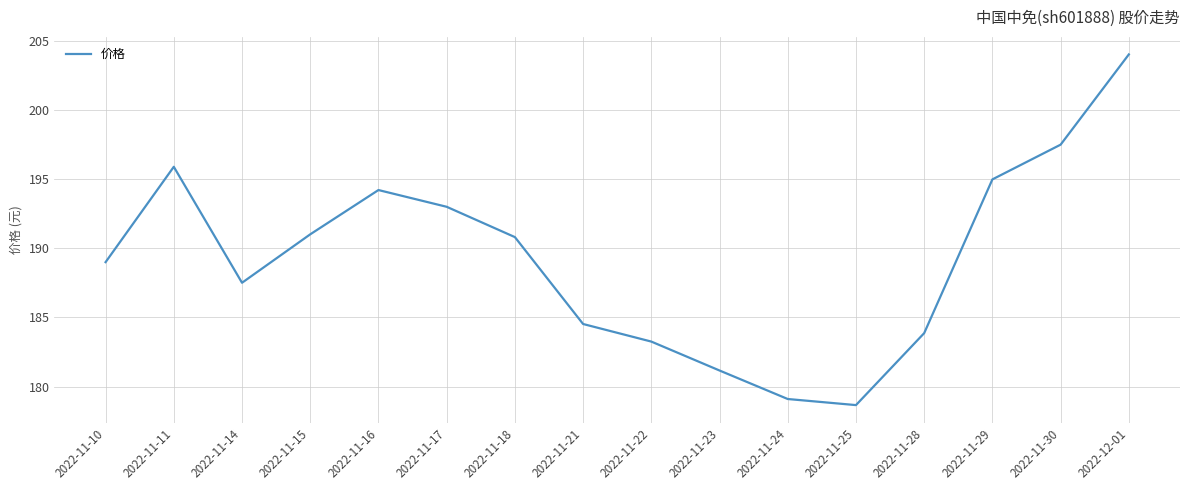

What position from the right is 2022-11-16?

12